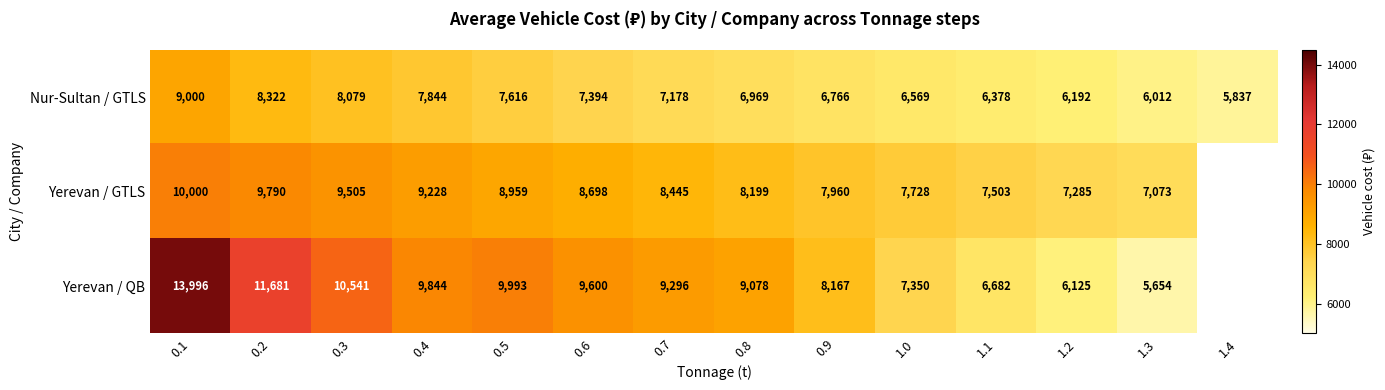

The value of Nur-Sultan / GTLS at 0.6 is 7394. True or false?

True